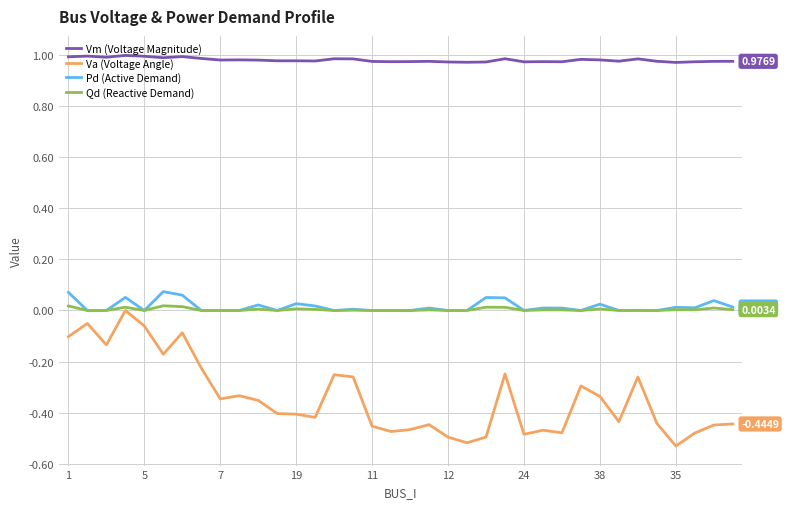

True or false: Vm (Voltage Magnitude) and Qd (Reactive Demand) intersect in this chart.

False